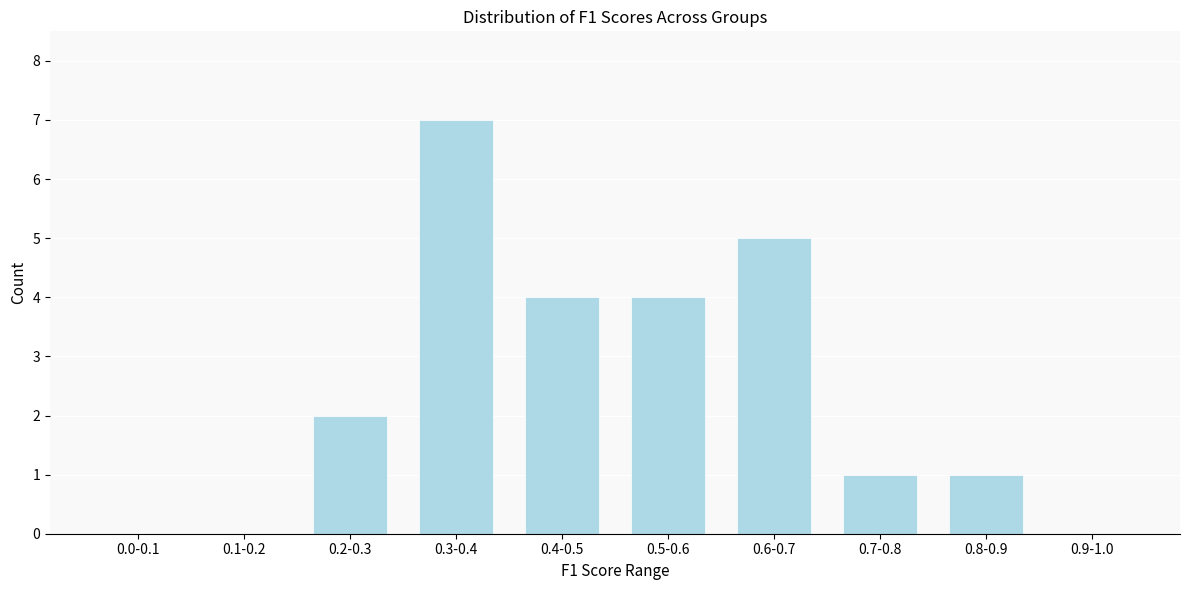

Reading right to left, transcribe all the data shown in this chart.

0.9-1.0=0	0.8-0.9=1	0.7-0.8=1	0.6-0.7=5	0.5-0.6=4	0.4-0.5=4	0.3-0.4=7	0.2-0.3=2	0.1-0.2=0	0.0-0.1=0